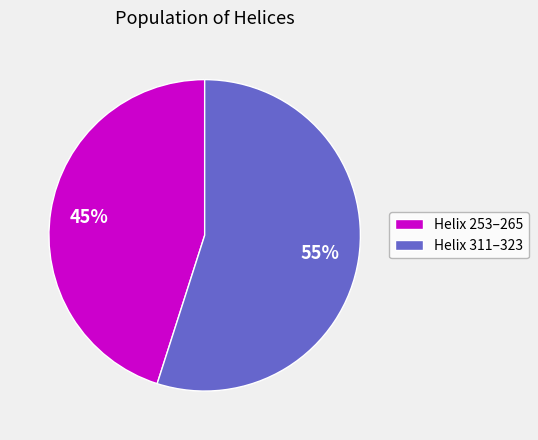

The Helix 311–323 slice represents 63% of the pie. True or false?

False